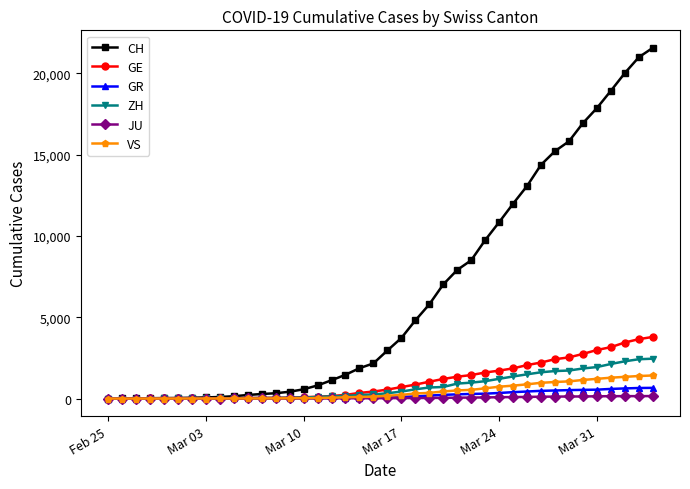

What is the maximum value shown in the chart?

21554